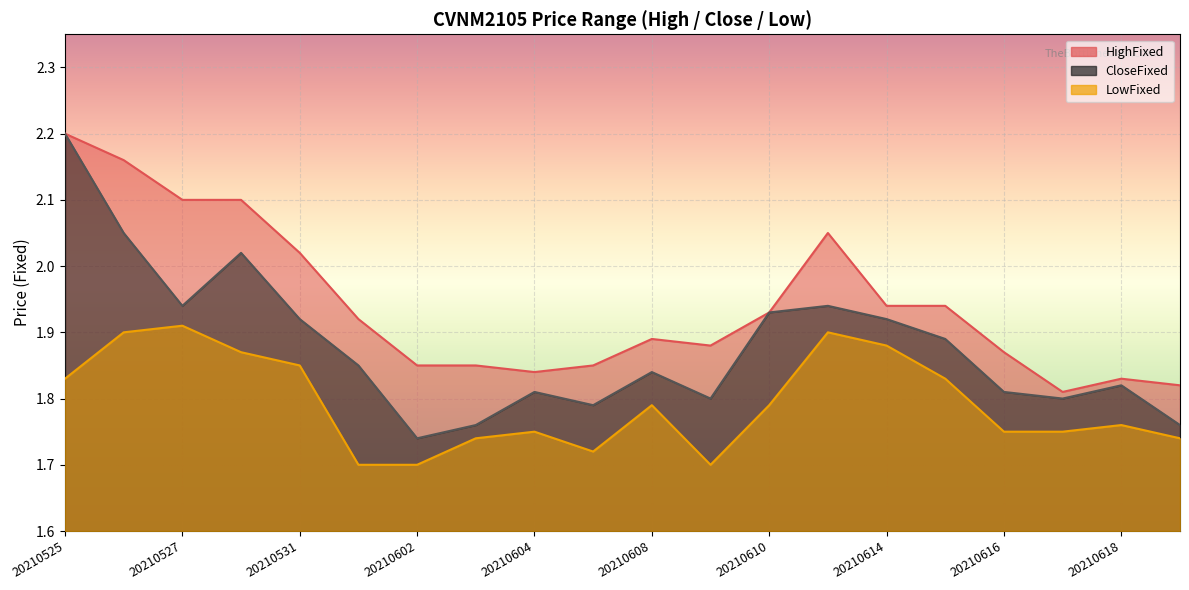

How many distinct data groups are displayed?

3